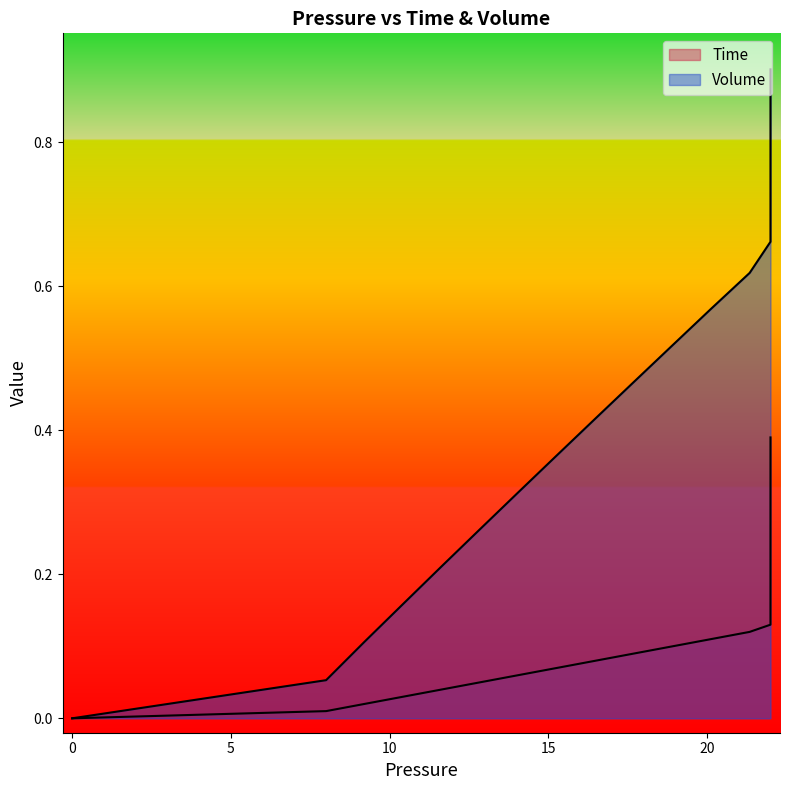

Count the number of data series in this chart.

2